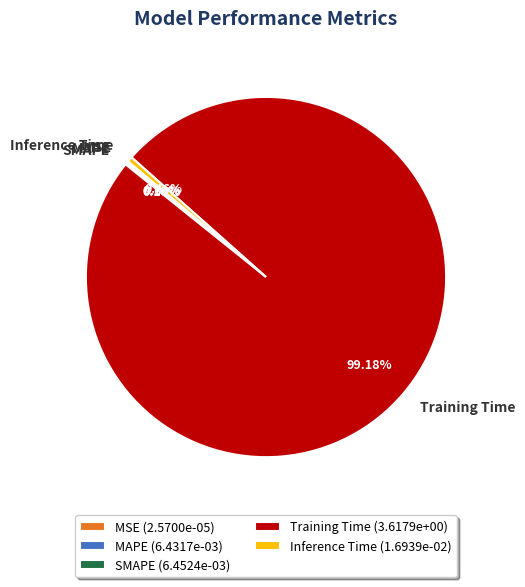

To the nearest percent, what is the average slice percentage?

20%